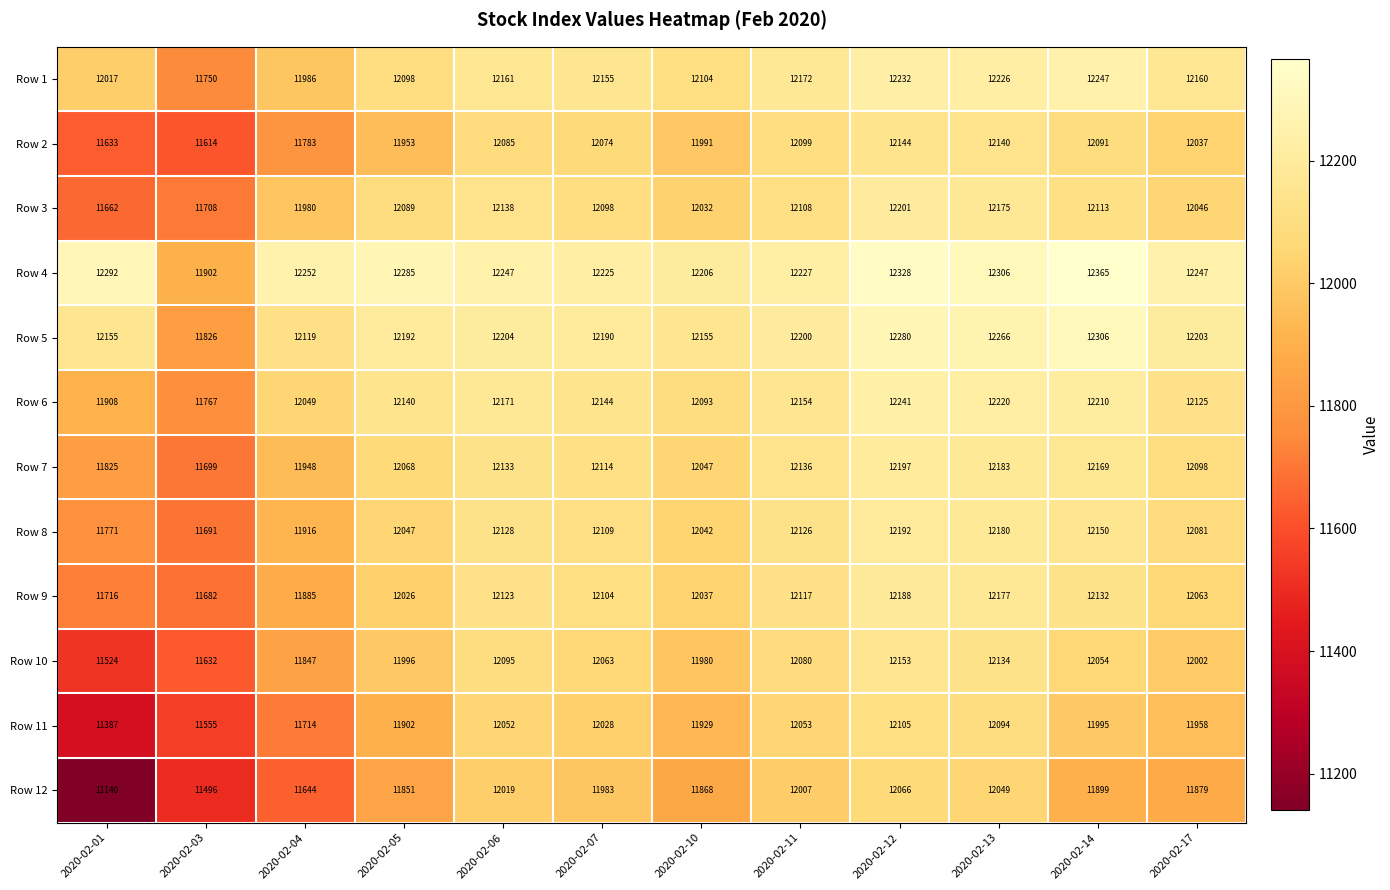

Which series changed the most between 2020-02-01 and 2020-02-04?

Row 12